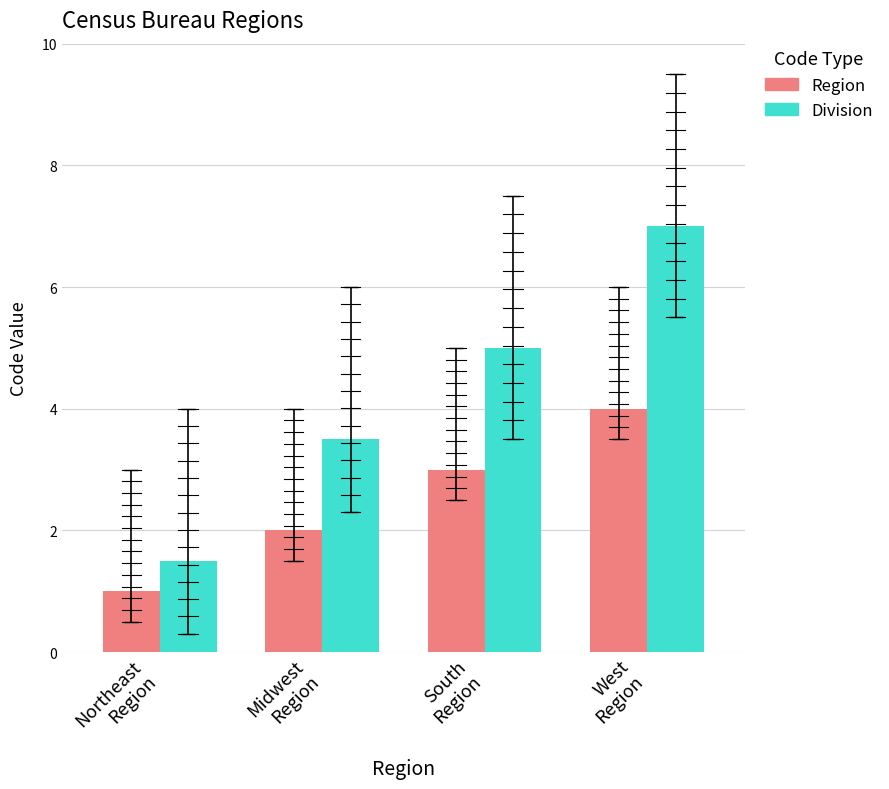

How many bars are there in total?

8